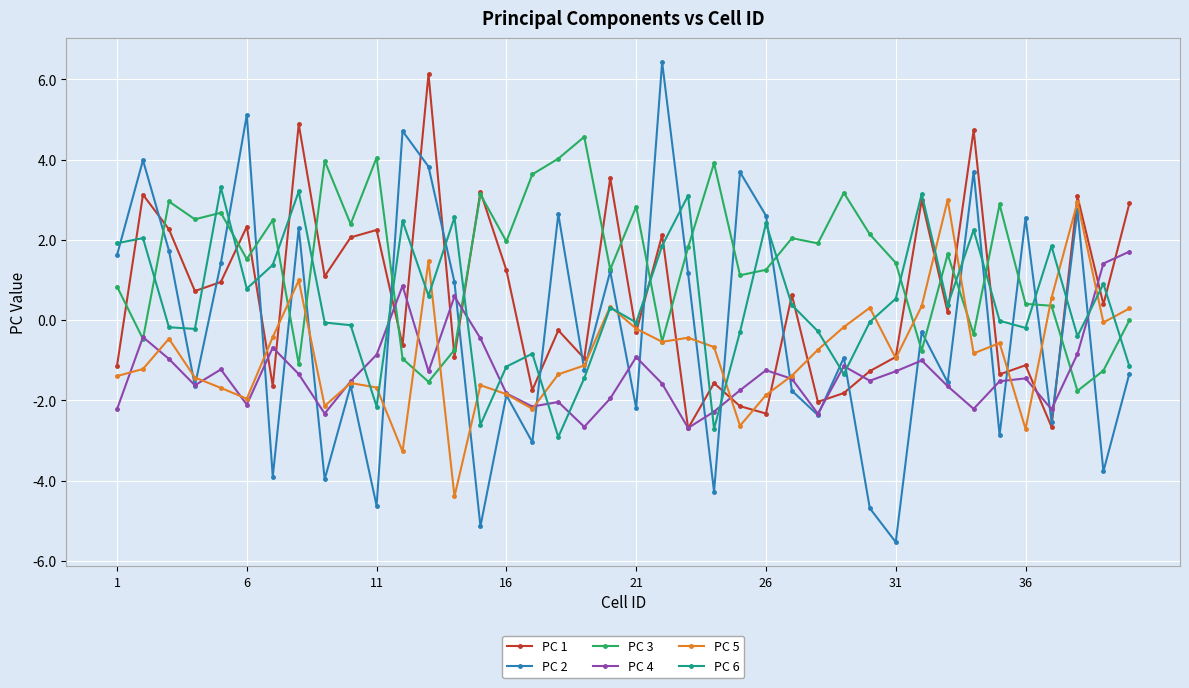

What is the value of the PC 1 point at the 40th from the left?

2.9